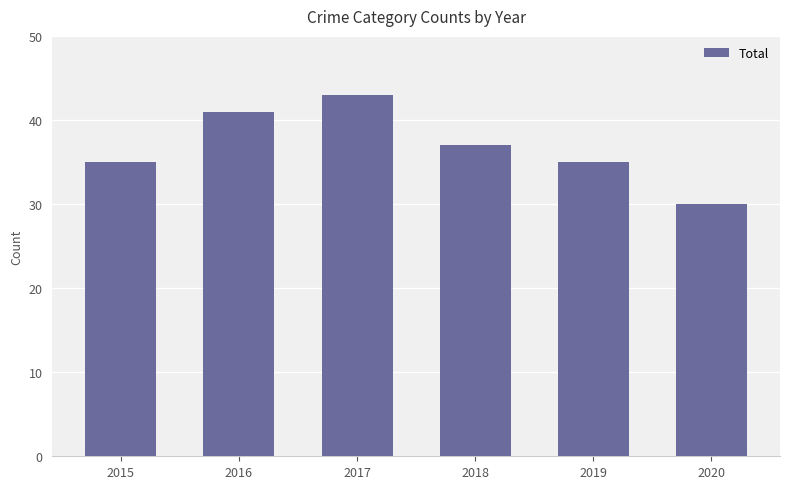

What is the value of the 2nd bar from the left?

41